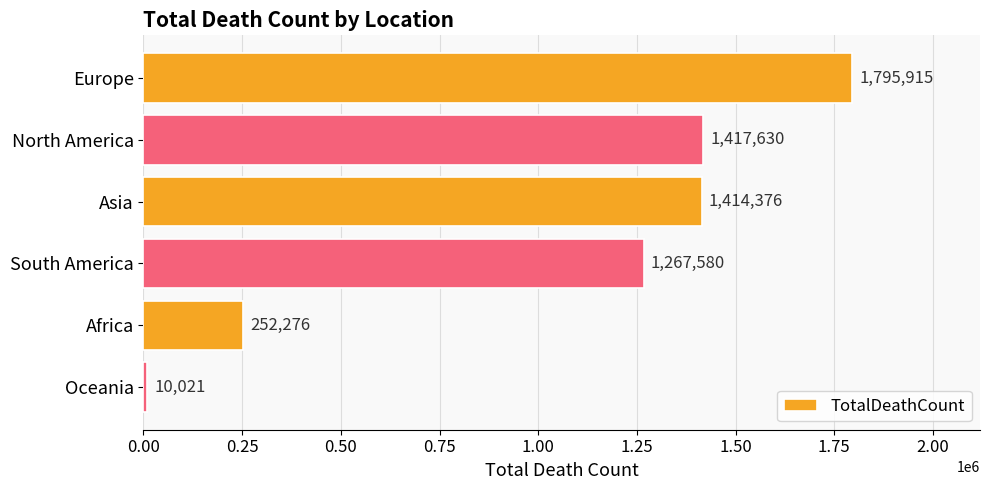

What is the label of the 1st bar from the top?

Europe